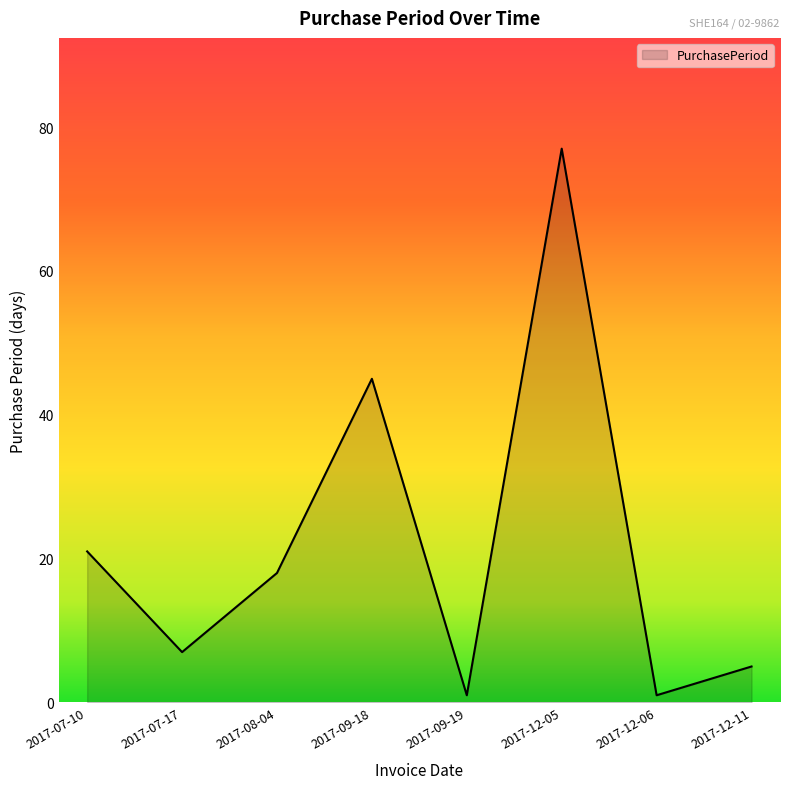

Reading left to right, list all the values displayed in this chart.

21	7	18	45	1	77	1	5